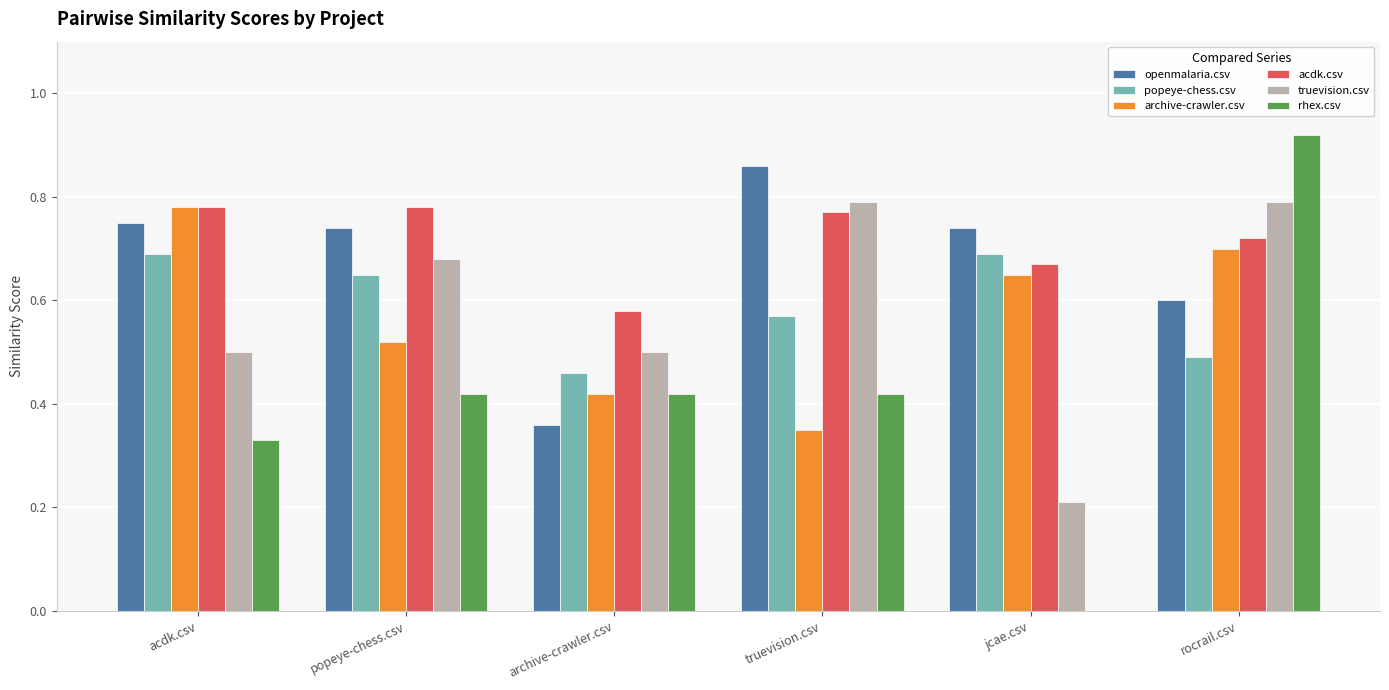

What is the sum of the acdk.csv values at popeye-chess.csv and acdk.csv?

1.6